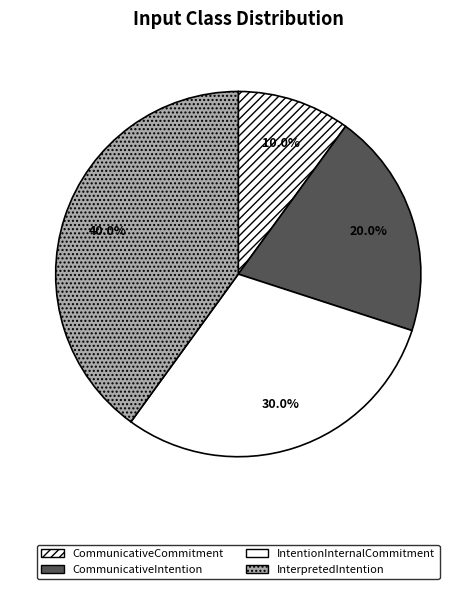

Is it true that IntentionInternalCommitment is 30% of the pie?

True